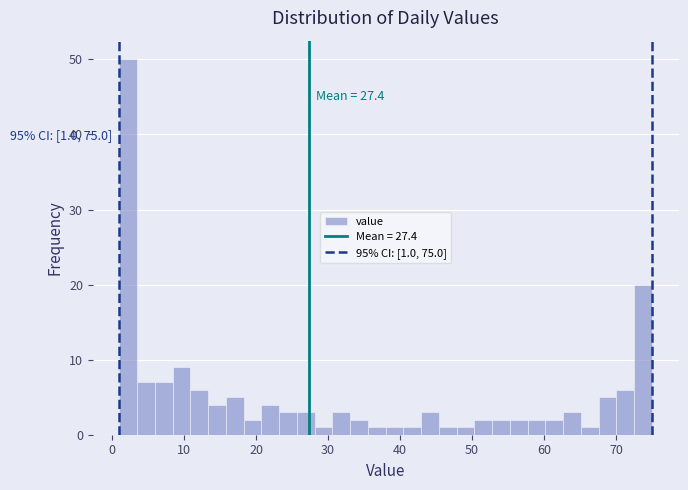

Read against the x-axis, roughly where is the centre of the tallest bar?

2